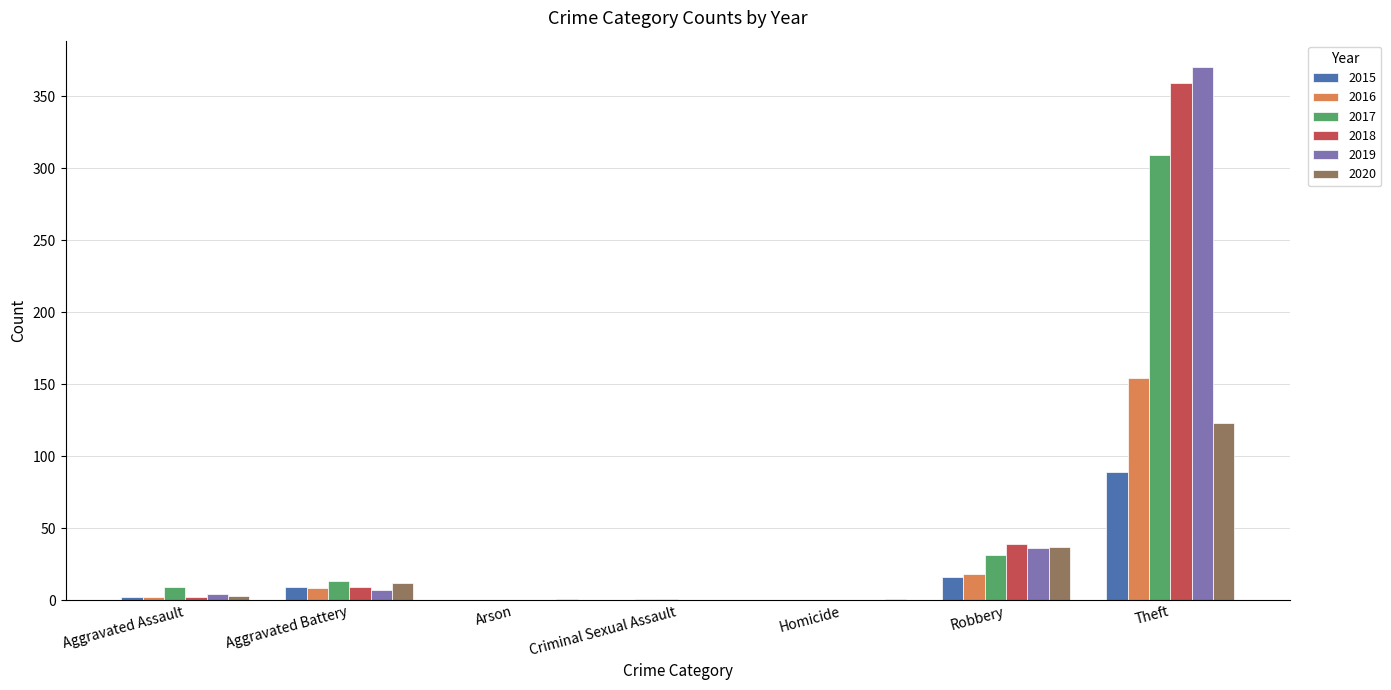

Where is 2018 nearest to the value 179?

Robbery